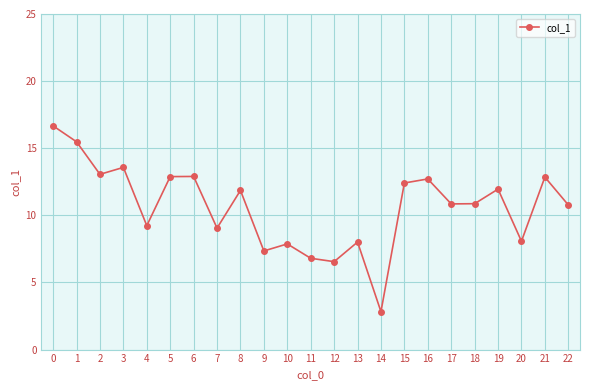

How many lines are shown in the chart?

1